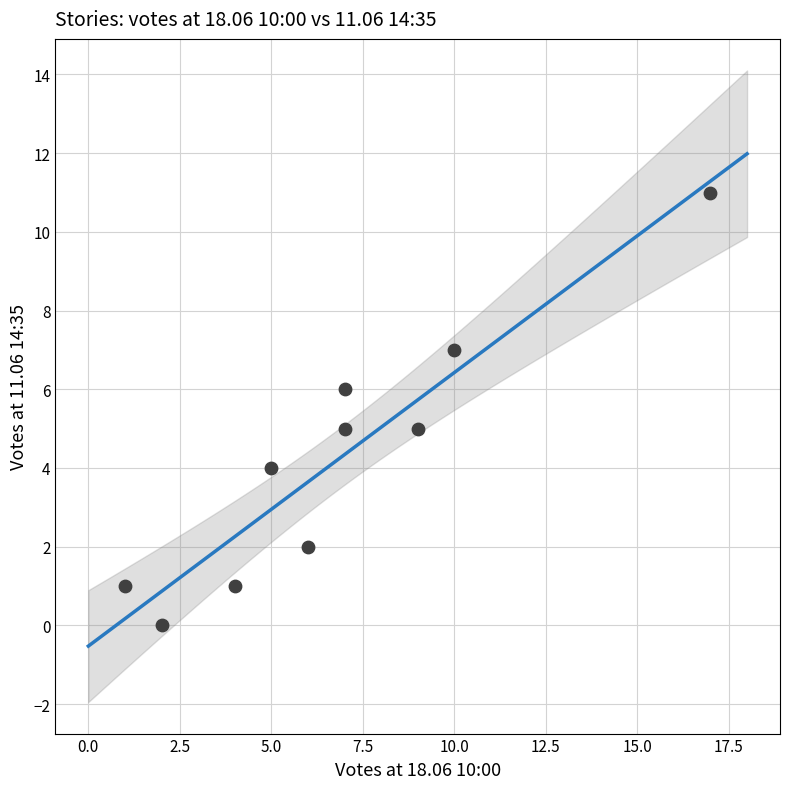

What is the average X value?

7